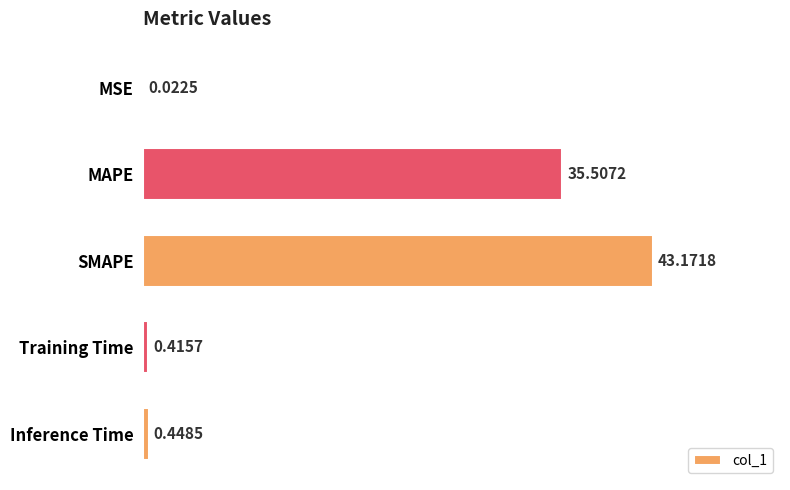

Where is the data nearest to the value 21?

MAPE